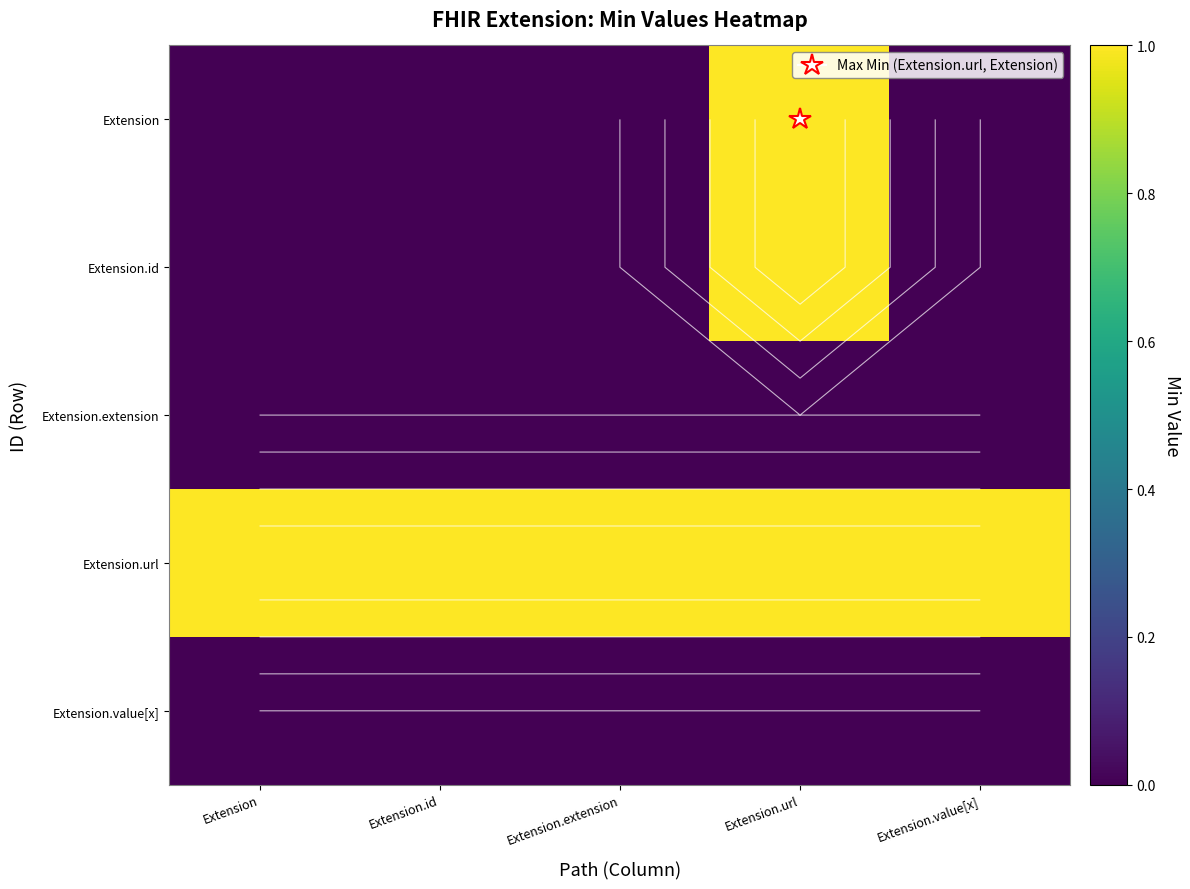

At how many categories does at least one series exceed 0?

5